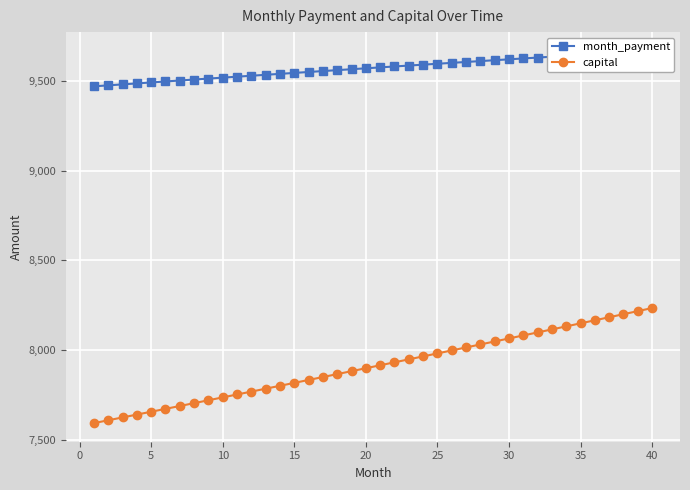

True or false: month_payment and capital cross at least once.

False